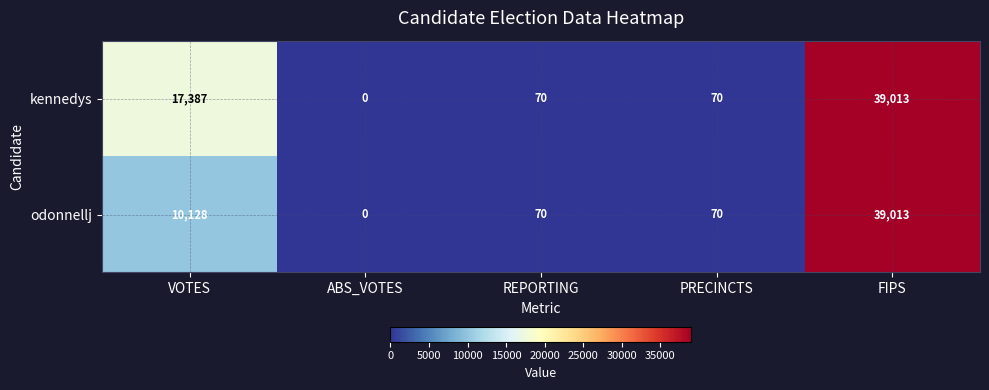

Reading left to right, list all the values displayed in this chart.

kennedys: VOTES=17387	ABS_VOTES=0	REPORTING=70	PRECINCTS=70	FIPS=39013
odonnellj: VOTES=10128	ABS_VOTES=0	REPORTING=70	PRECINCTS=70	FIPS=39013